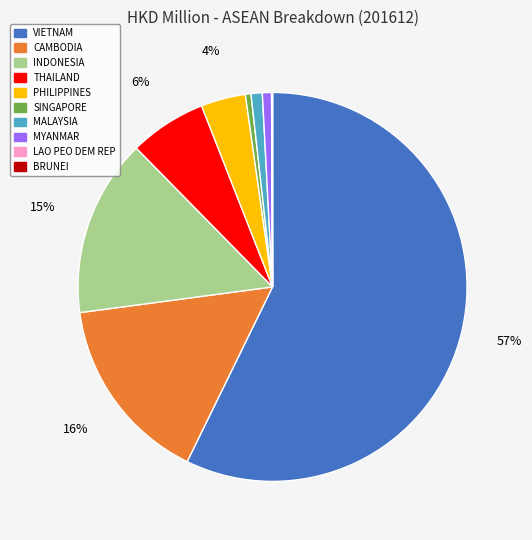

True or false: CAMBODIA accounts for 16% of the total.

True